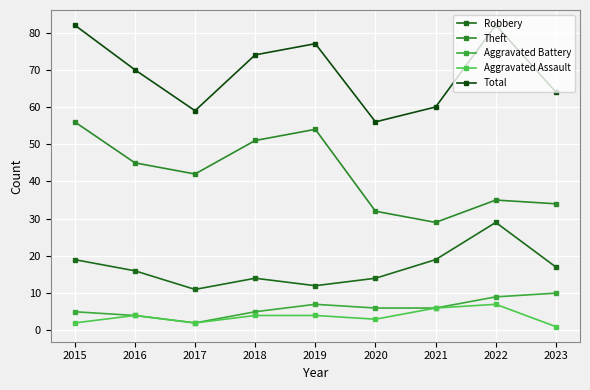

Is the value of Theft at 2019 greater than the value of Robbery at 2016?

Yes